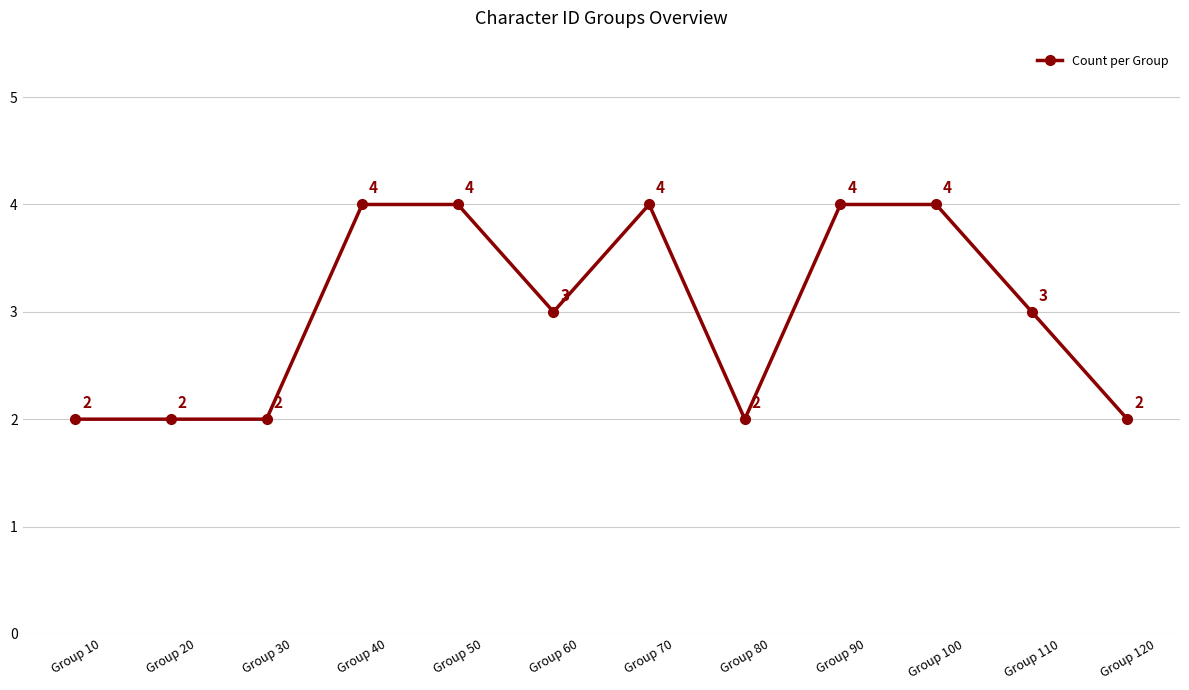

Does the chart display data point markers on the line(s)?

Yes